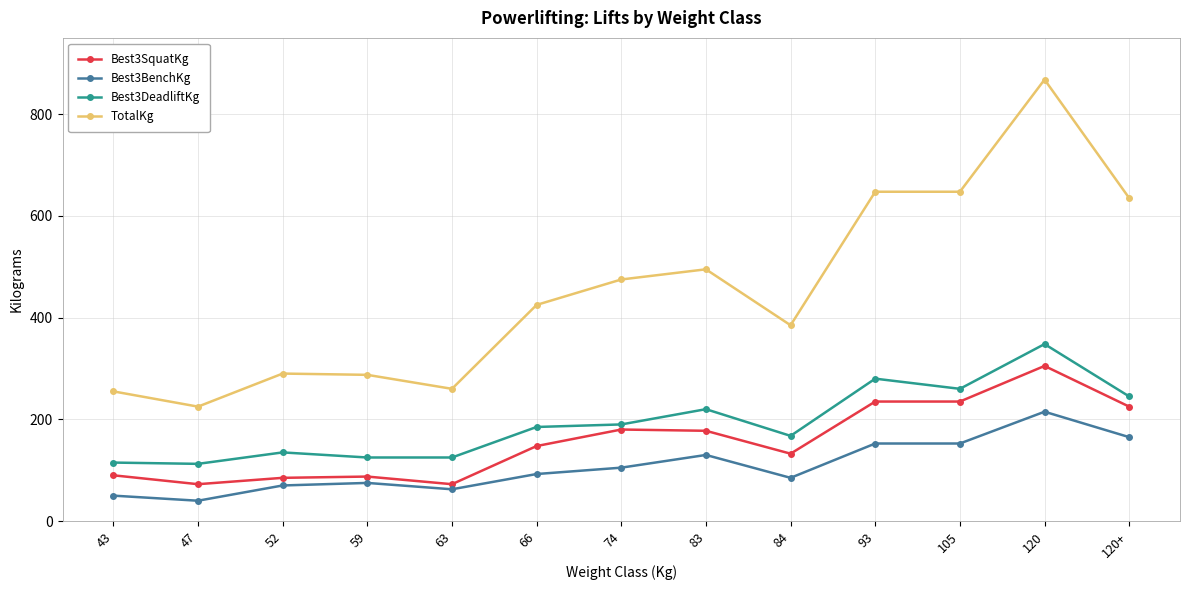

What is the difference between the highest and lowest values at 63?

197.5